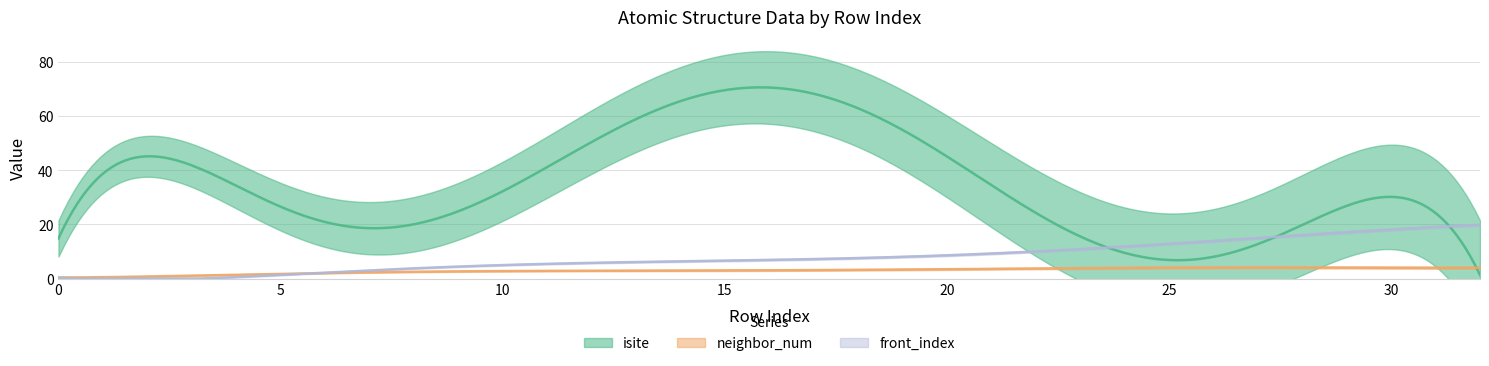

Reading left to right, extract all data points from this chart.

isite: 0=3	1=51	2=59	3=35	4=43	5=5	6=14	7=22	8=9	9=45	10=32	11=61	12=39	13=54	14=44	15=78	16=82	17=94	18=37	19=60	20=53	21=15	22=16	23=8	24=27	25=10	26=4	27=28	28=18	29=27	30=28	31=4	32=15
neighbor_num: 0=0	1=1	2=1	3=1	4=1	5=2	6=2	7=2	8=2	9=3	10=3	11=3	12=3	13=3	14=3	15=3	16=3	17=3	18=3	19=3	20=3	21=4	22=4	23=4	24=4	25=4	26=4	27=4	28=4	29=4	30=4	31=4	32=4
front_index: 0=0	1=0	2=0	3=0	4=0	5=1	6=2	7=3	8=4	9=5	10=5	11=5	12=6	13=6	14=6	15=7	16=7	17=7	18=8	19=8	20=8	21=9	22=10	23=11	24=12	25=13	26=14	27=15	28=16	29=17	30=18	31=19	32=20